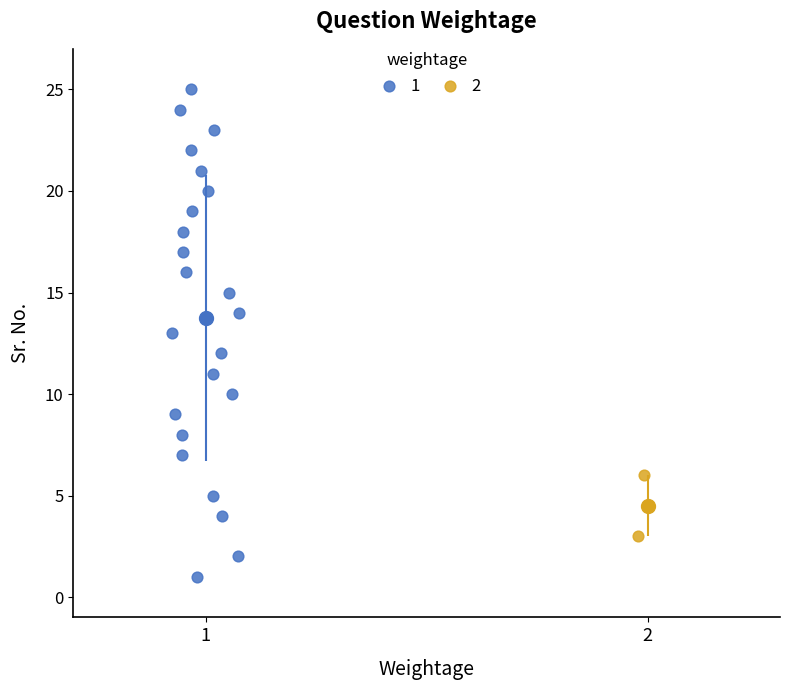

Which series contains the lowest Y value?

1